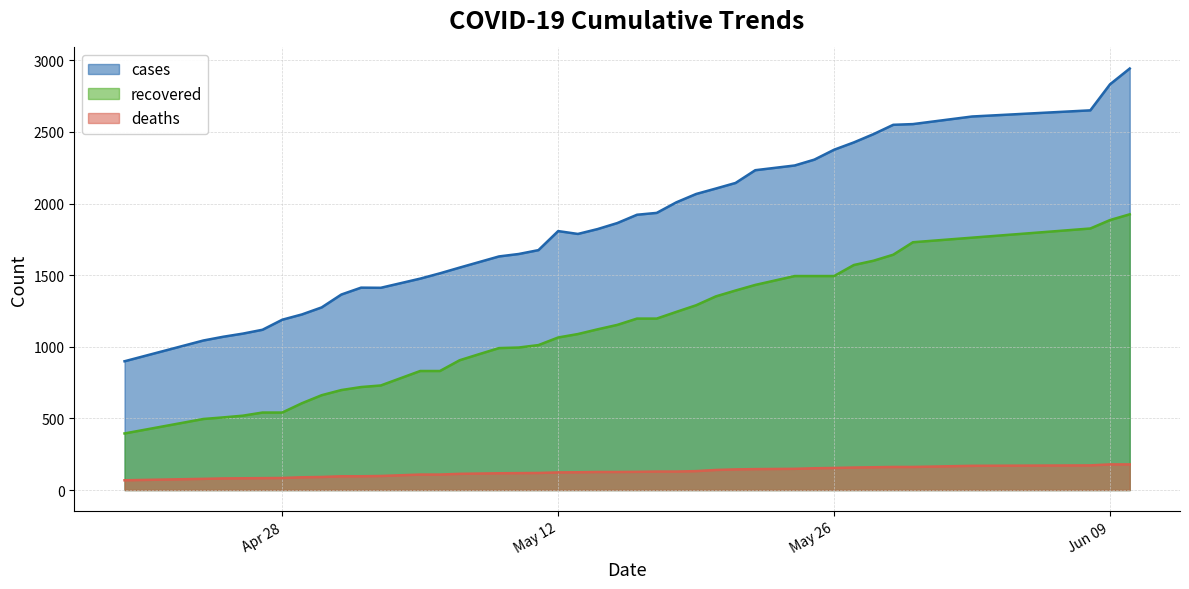

What is the sum of all cases values?

73890